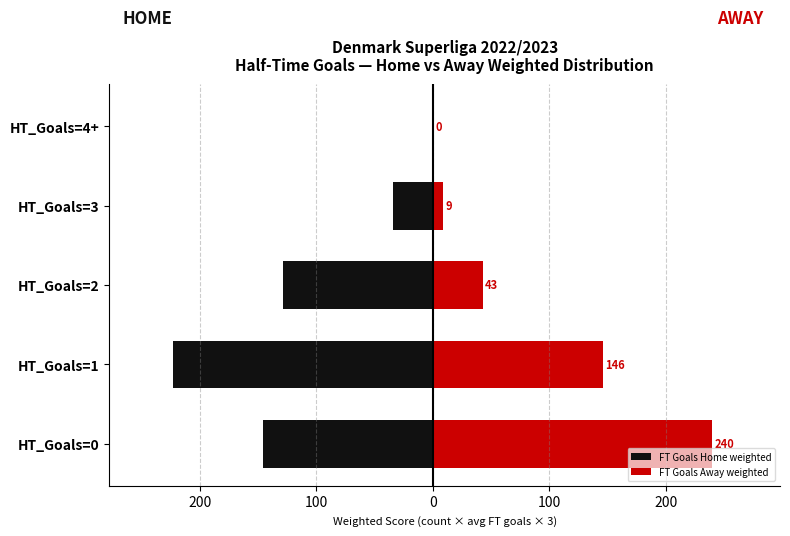

How many series are shown in this chart?

2